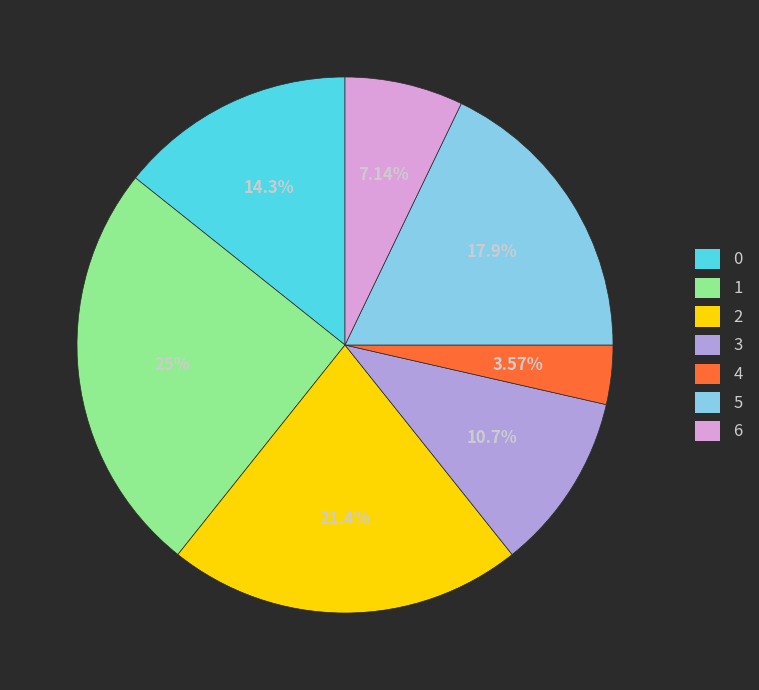

Rank the categories by value from highest to lowest.

1, 2, 5, 0, 3, 6, 4